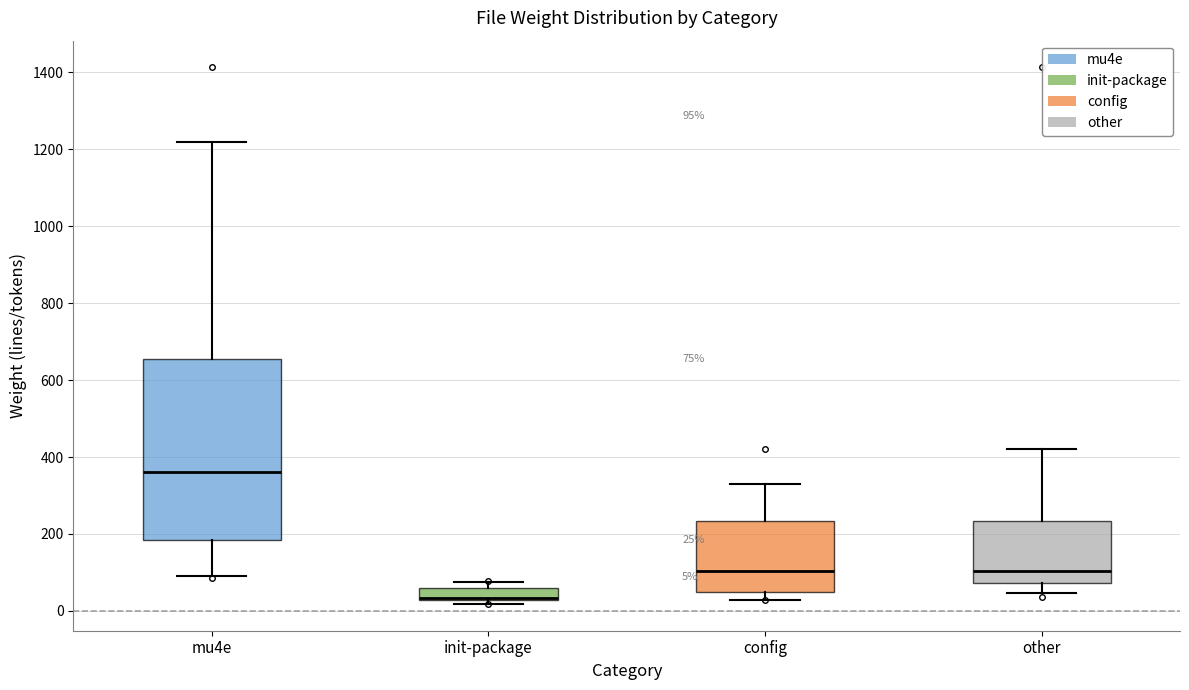

Comparing the boxes themselves (not the whiskers), which one is the tallest?

mu4e